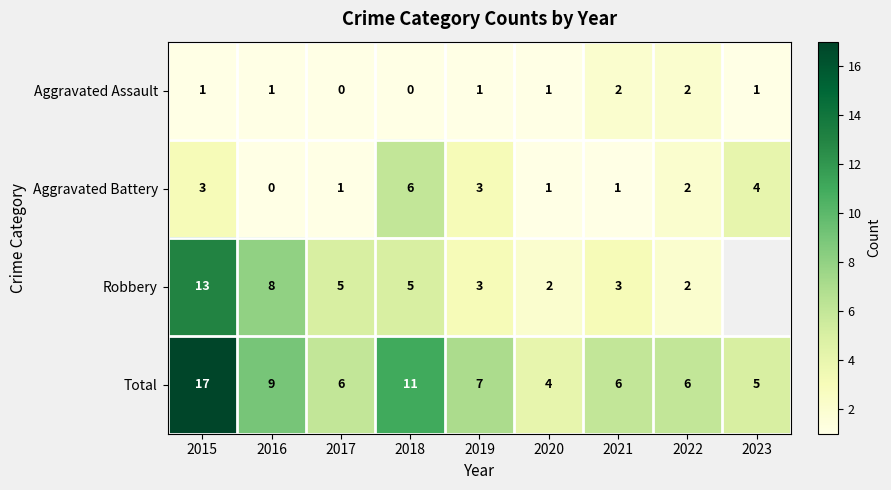

Which has a higher value, 2022 or 2015?

2022